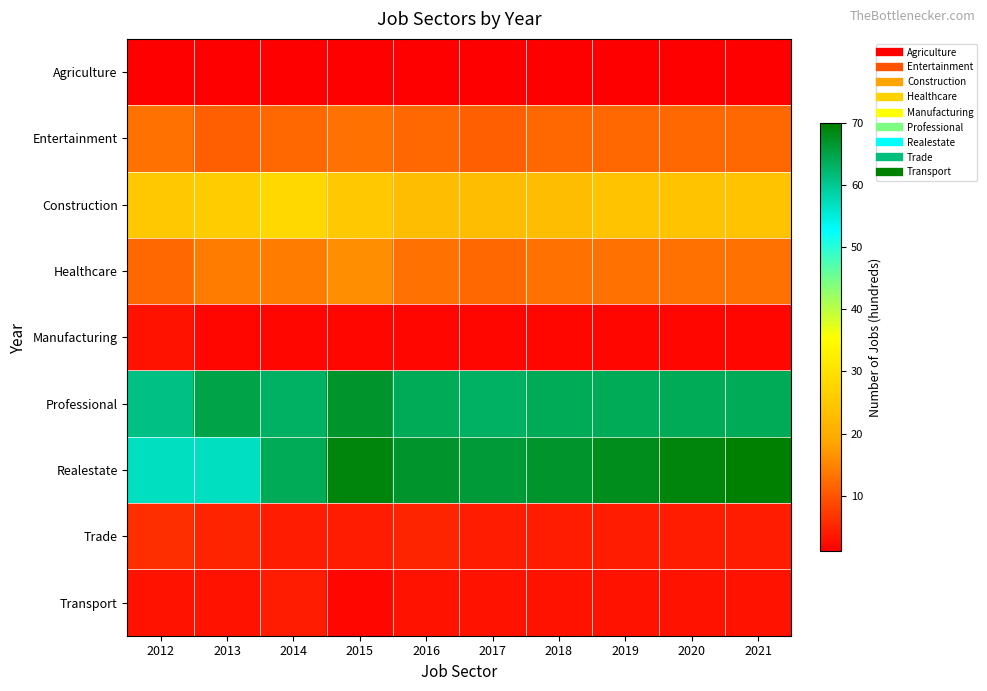

Reading right to left, transcribe all the data shown in this chart.

Agriculture: 2021=1	2020=1	2019=1	2018=1	2017=1	2016=1	2015=1	2014=1	2013=1	2012=1
Entertainment: 2021=12	2020=12	2019=12	2018=12	2017=11	2016=12	2015=13	2014=12	2013=11	2012=13
Construction: 2021=24	2020=24	2019=24	2018=23	2017=23	2016=23	2015=25	2014=28	2013=26	2012=25
Healthcare: 2021=13	2020=13	2019=13	2018=13	2017=12	2016=13	2015=16	2014=14	2013=14	2012=12
Manufacturing: 2021=2	2020=2	2019=2	2018=2	2017=2	2016=2	2015=2	2014=2	2013=2	2012=3
Professional: 2021=64	2020=64	2019=64	2018=64	2017=63	2016=64	2015=67	2014=63	2013=65	2012=61
Realestate: 2021=70	2020=69	2019=68	2018=67	2017=66	2016=67	2015=69	2014=64	2013=57	2012=57
Trade: 2021=4	2020=4	2019=4	2018=4	2017=4	2016=5	2015=4	2014=4	2013=5	2012=6
Transport: 2021=3	2020=3	2019=3	2018=3	2017=3	2016=3	2015=2	2014=4	2013=3	2012=3